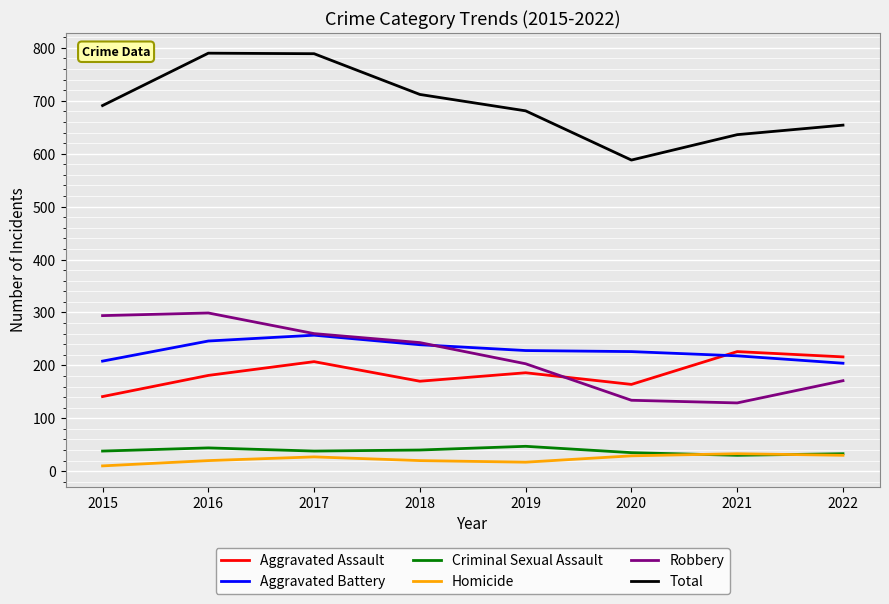

Which series has the largest total across all categories?

Total